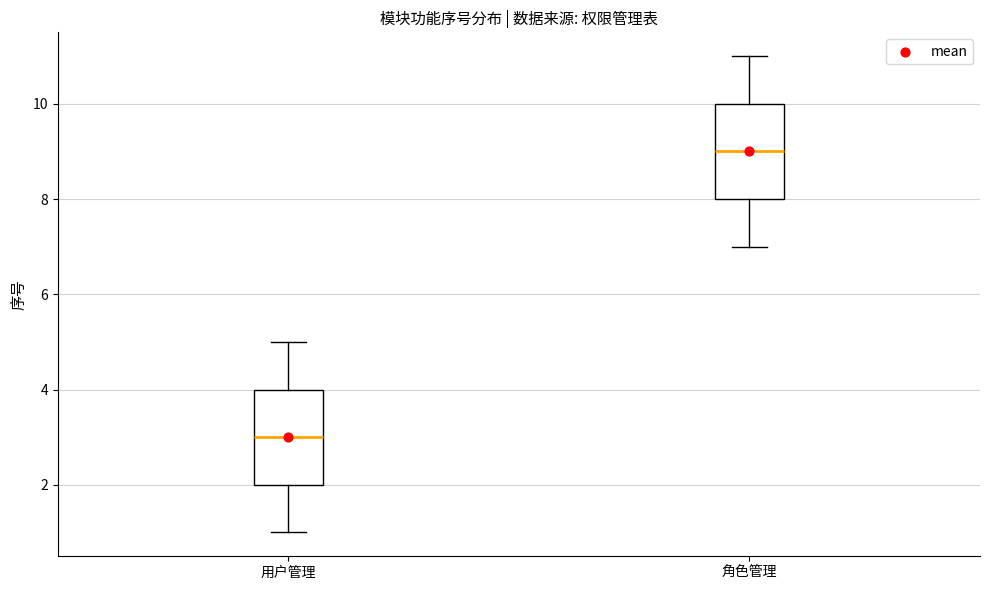

Reading left to right, transcribe this box plot: for each box, give where its median line is, the range the box spans, and where its two whiskers end, as read against the y-axis. The values are not printed on the chart, so give them approximately, as read against the axis.

用户管理: median 3, box 2 to 4, whiskers 1 to 5
角色管理: median 9, box 8 to 10, whiskers 7 to 11